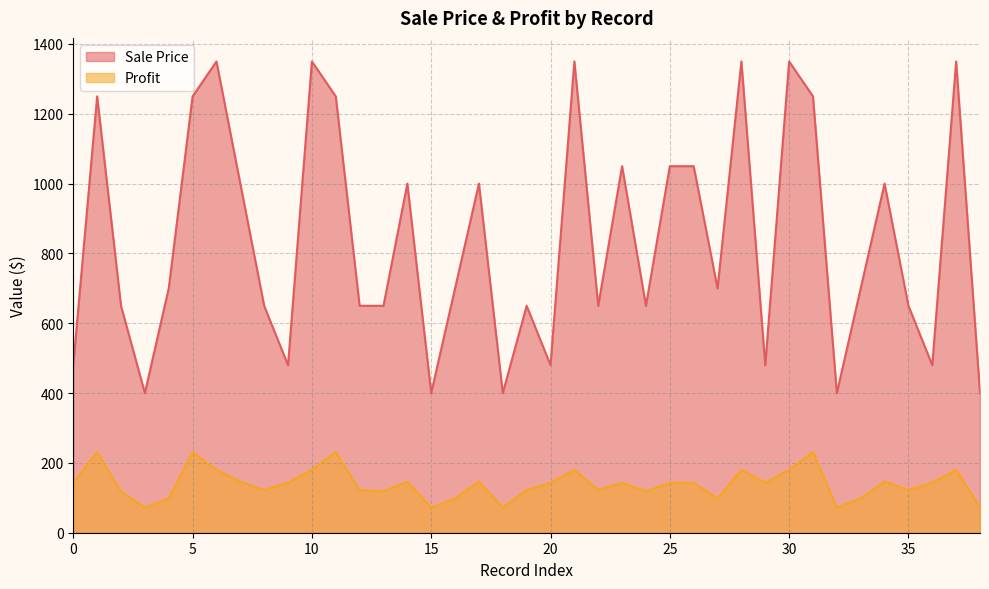

True or false: Profit and Sale Price cross at least once.

False